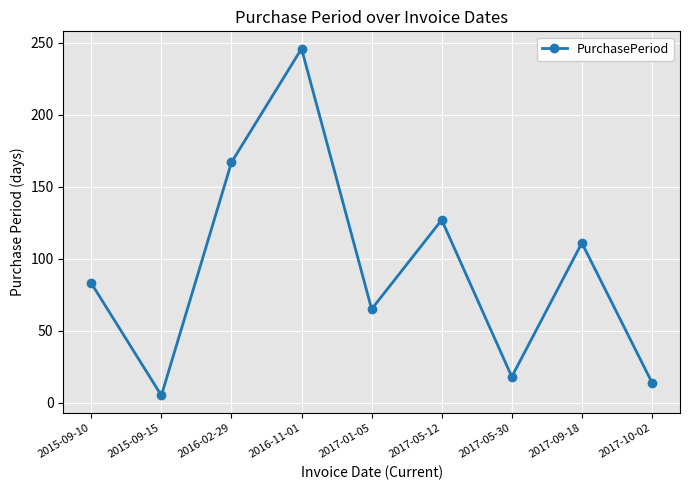

How many lines are shown in the chart?

1